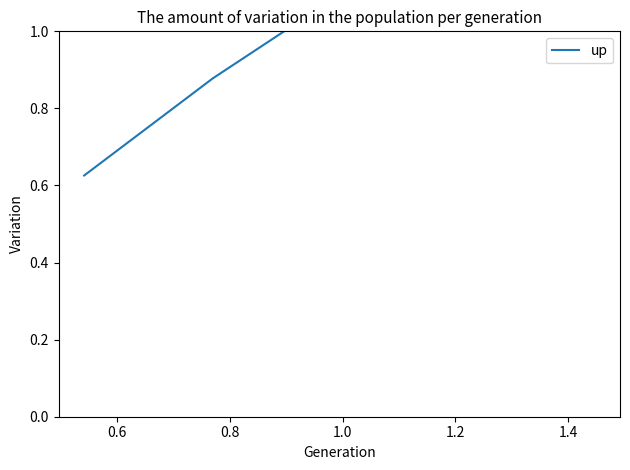

True or false: the data has more than 0 interior local peaks.

False